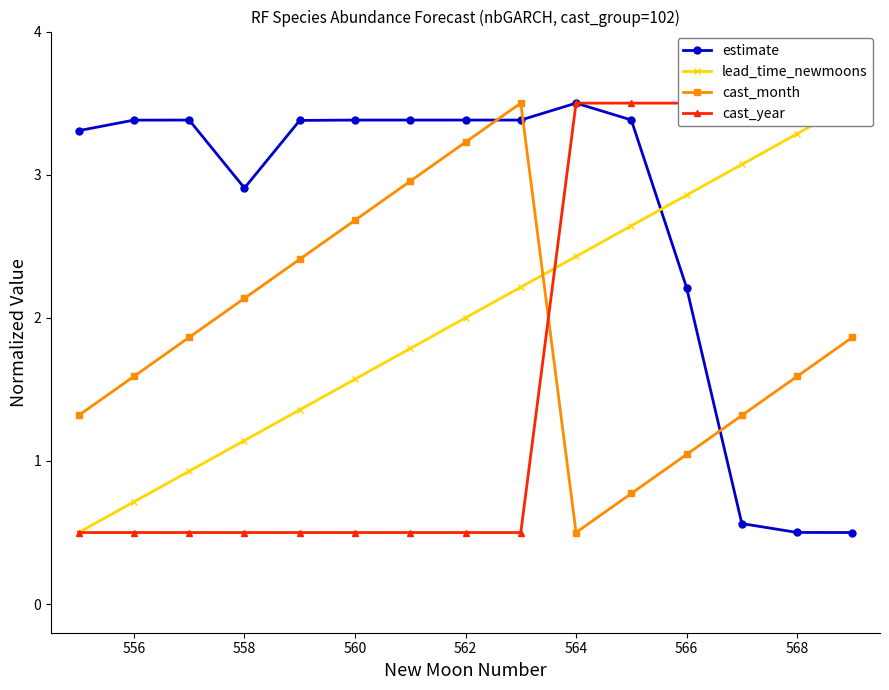

Is this an area chart (filled region under the line)?

No